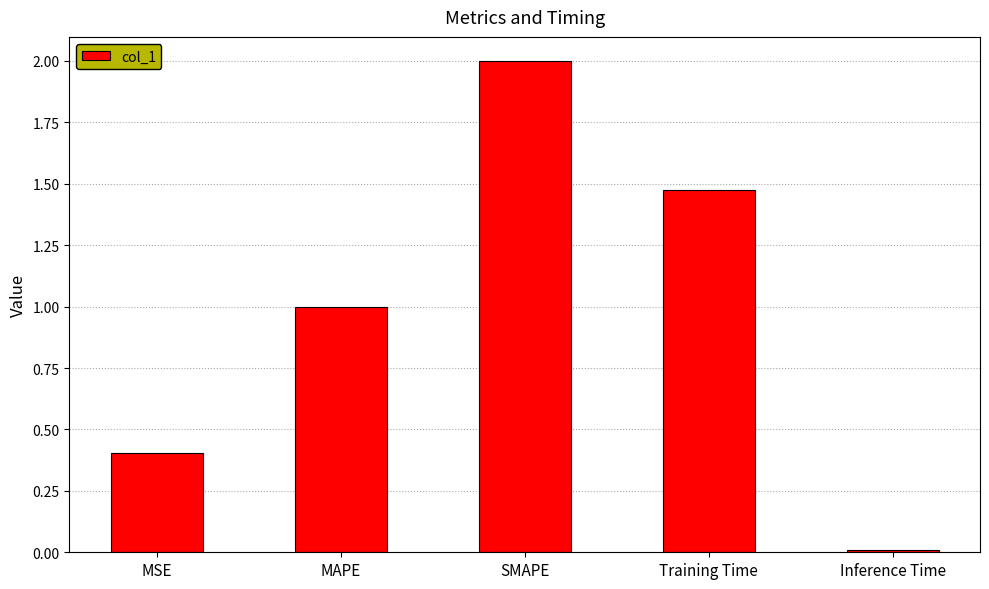

The value at Inference Time is 0.0. True or false?

True